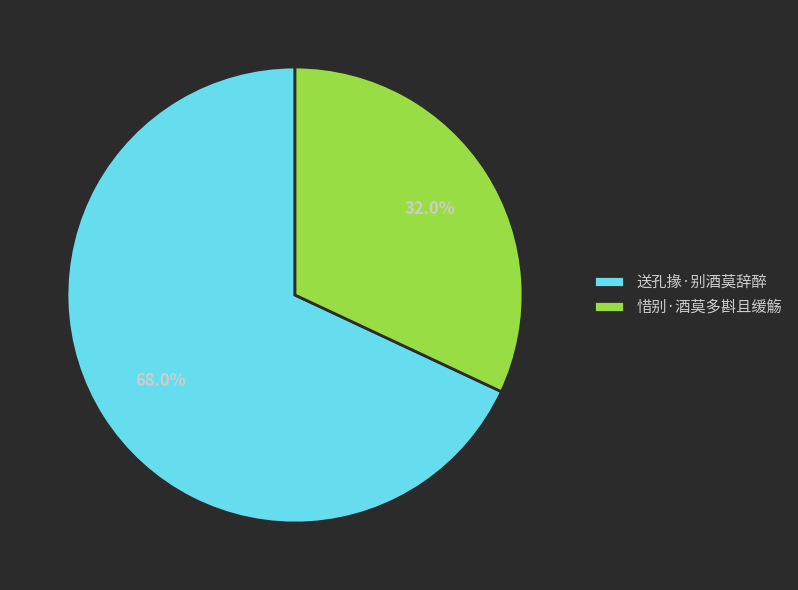

What is the smallest slice in the pie chart?

惜别·酒莫多斟且缓觞